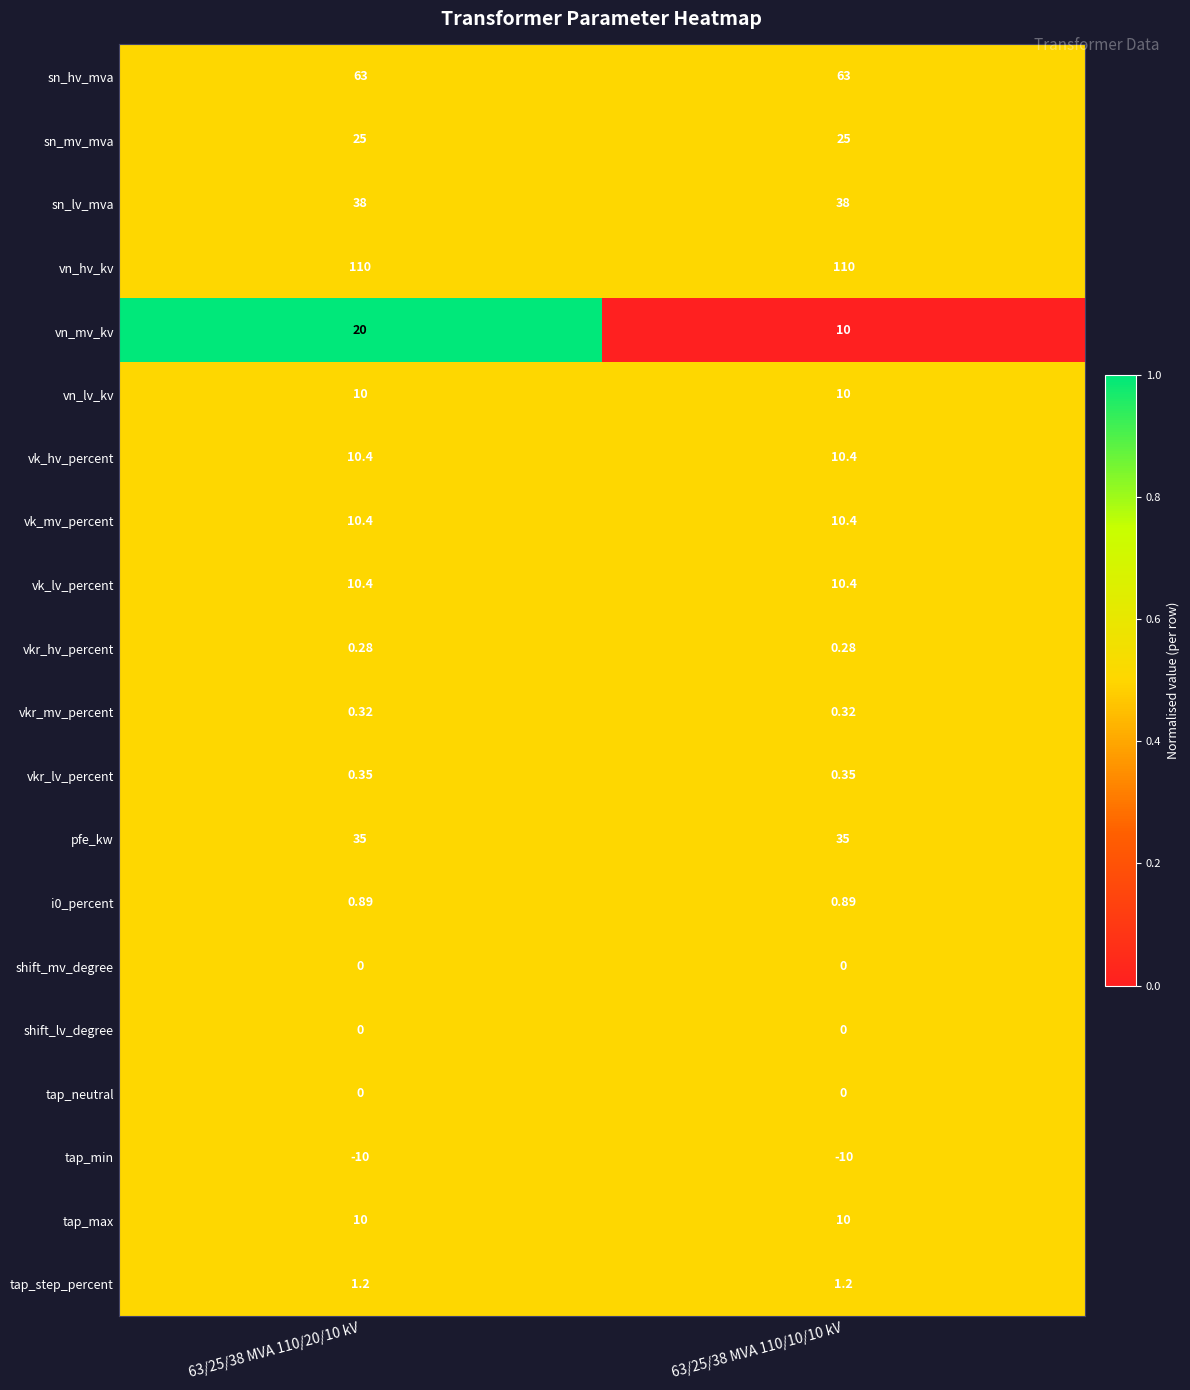

Which series has the largest total across all categories?

vn_hv_kv